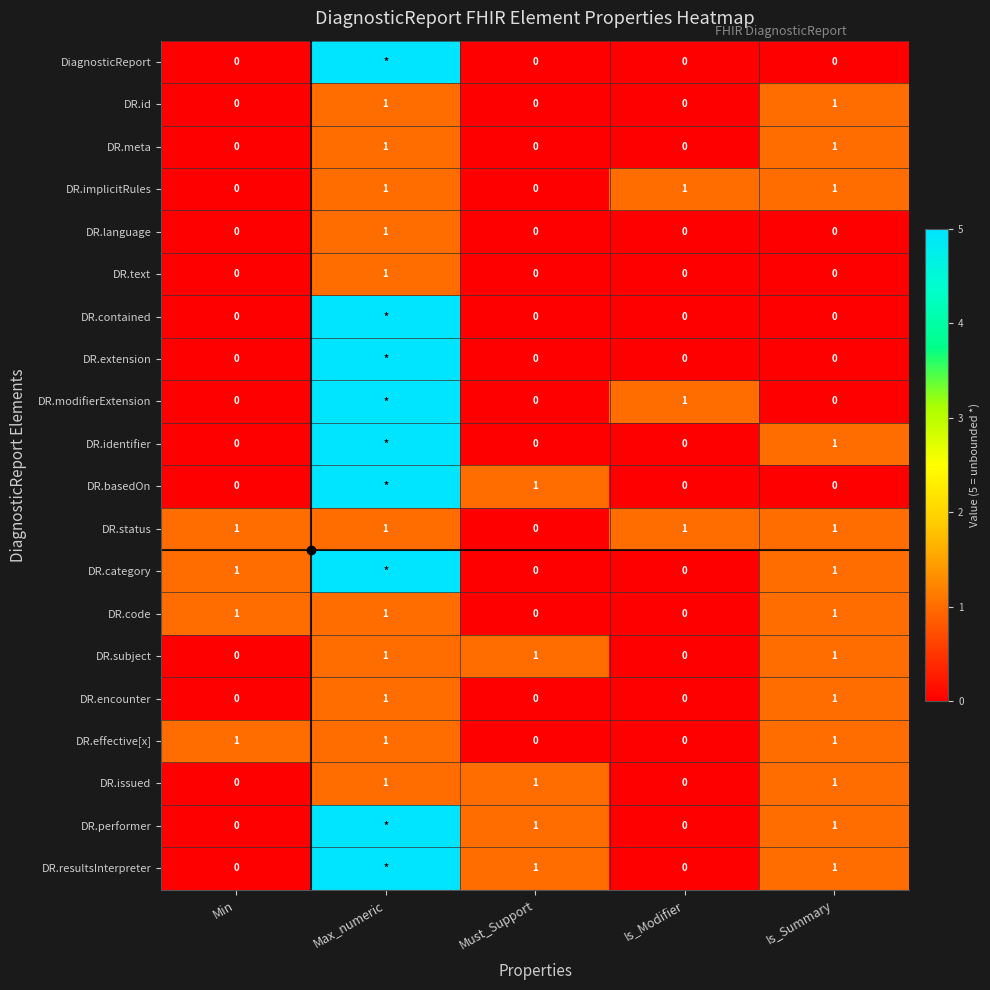

Which series changed the most between Min and Is_Modifier?

DR.implicitRules